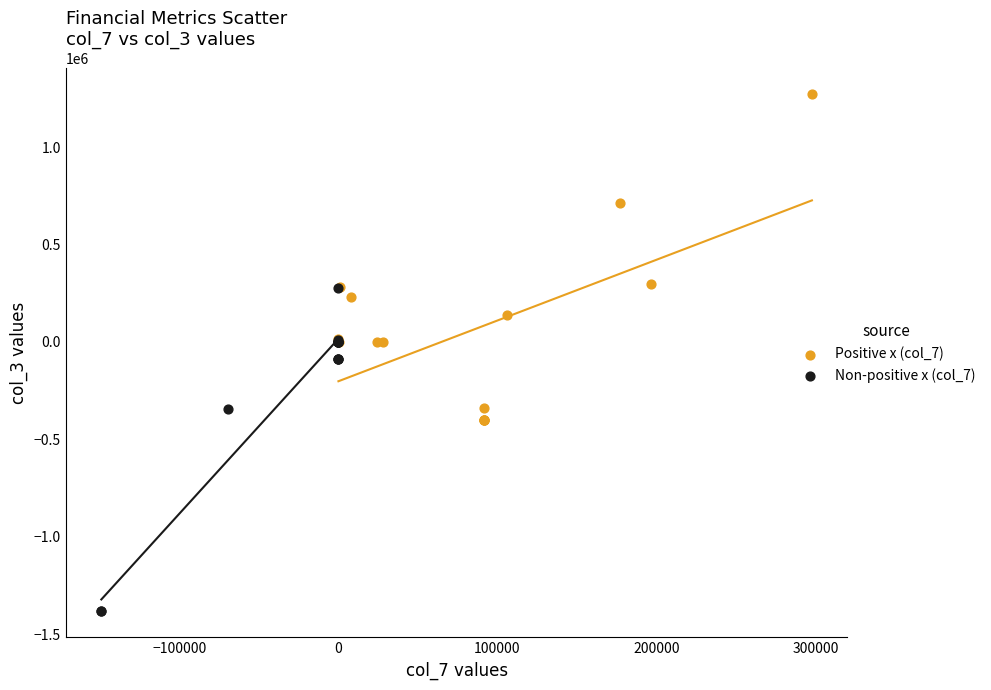

Which series contains the lowest Y value?

Non-positive x (col_7)